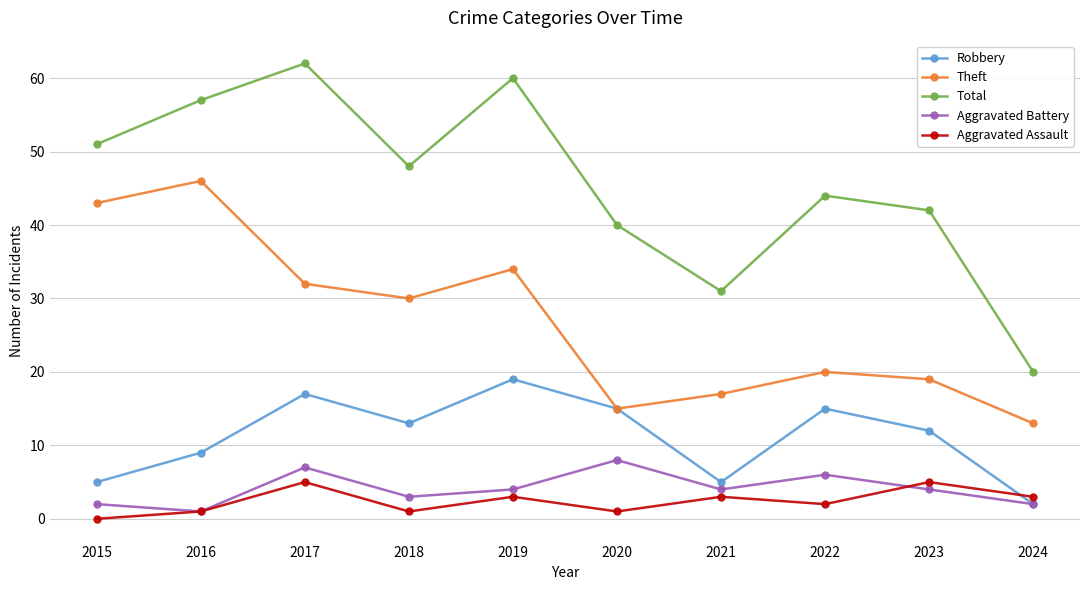

True or false: Theft and Aggravated Assault cross at least once.

False